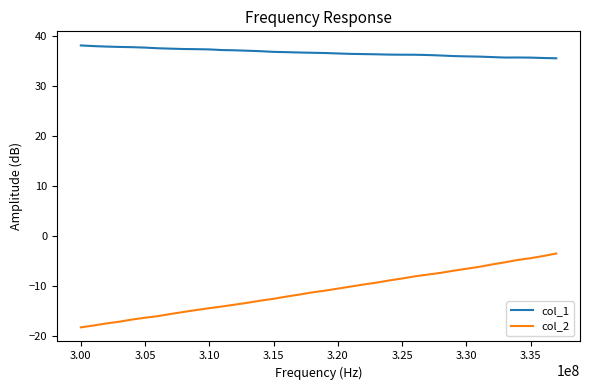

True or false: col_2 and col_1 intersect in this chart.

False